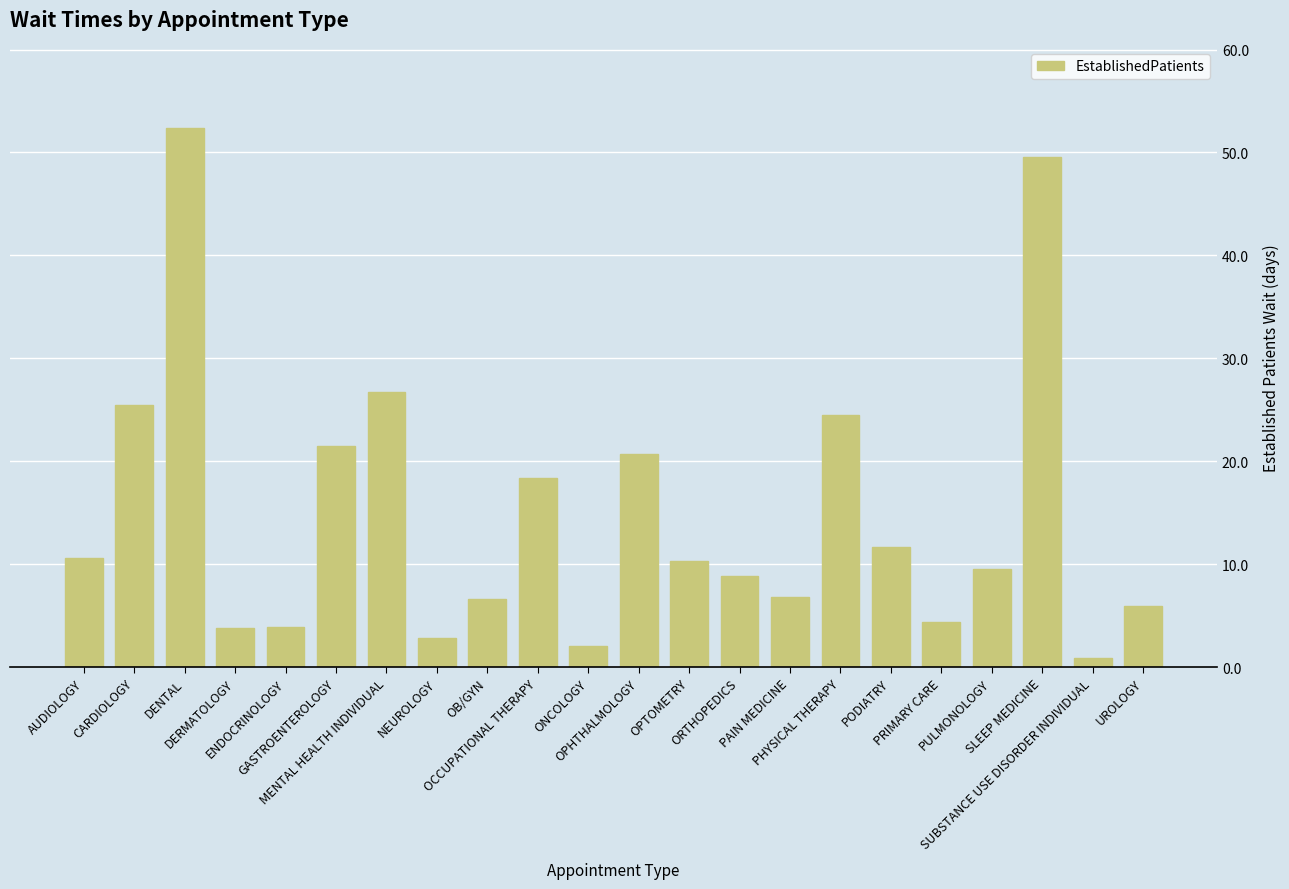

What is the greatest value displayed?

52.4